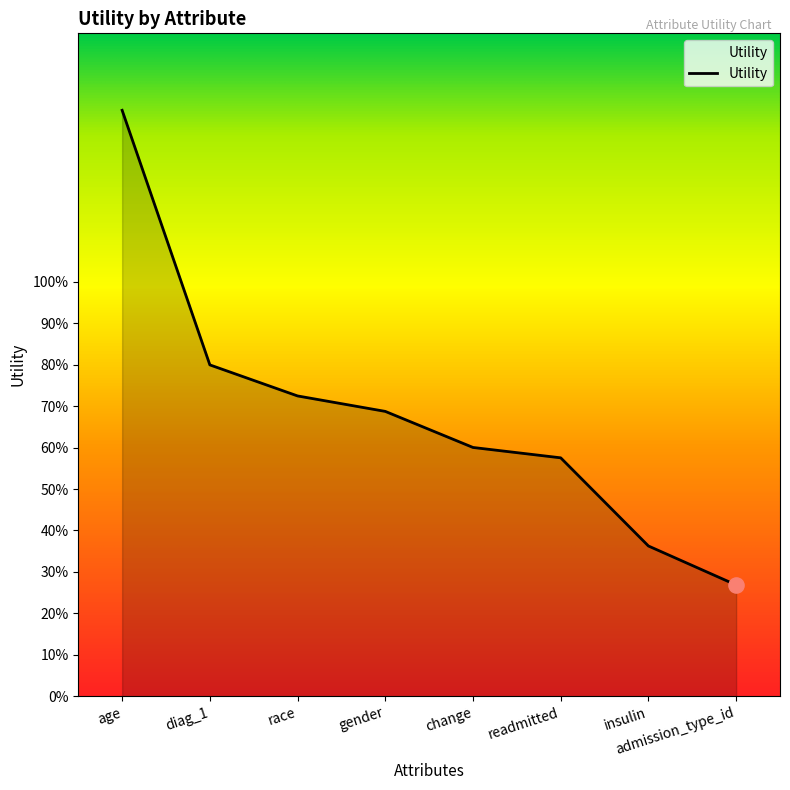

Between race and readmitted, which is larger?

race